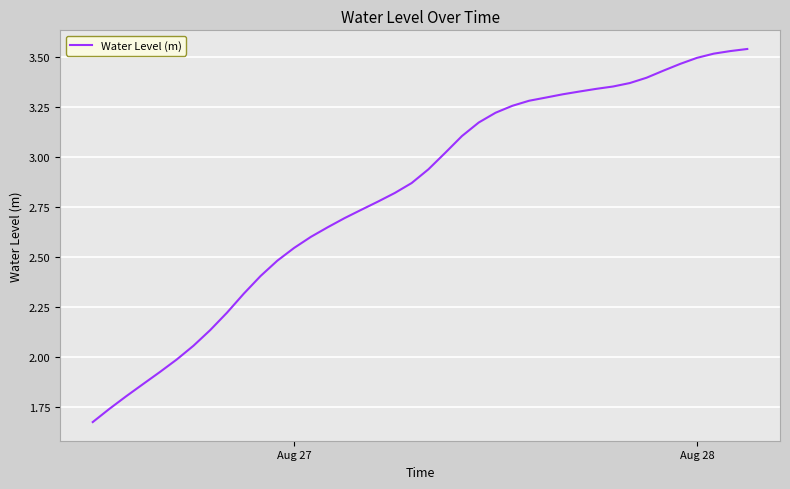

Does the chart have visible grid lines?

Yes